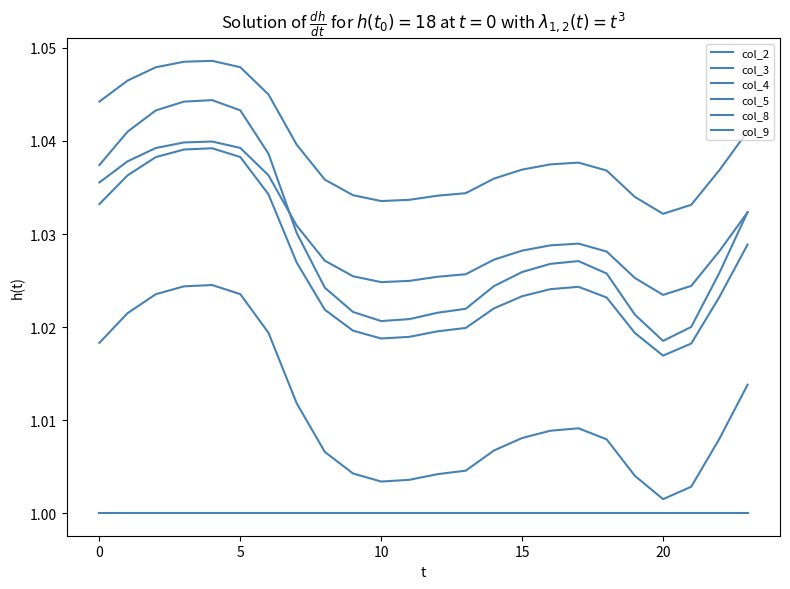

Is this an area chart (filled region under the line)?

No